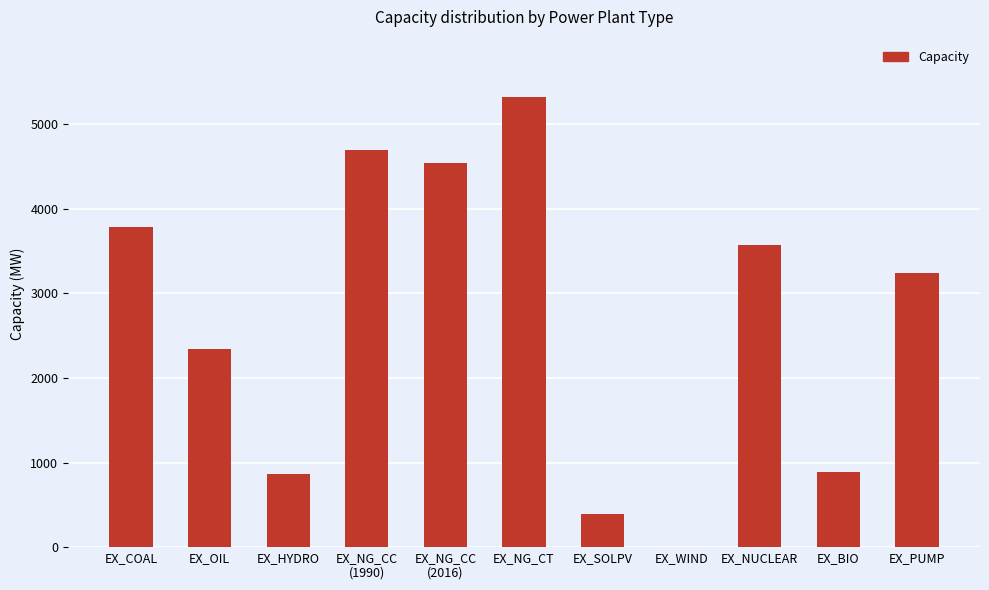

What value does the data have at EX_SOLPV?

392.5